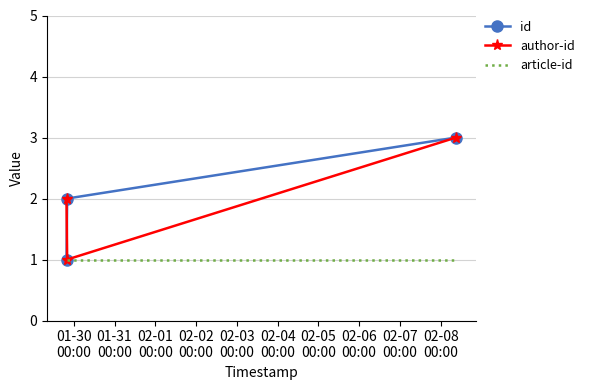

What is the highest value of the id series?

3